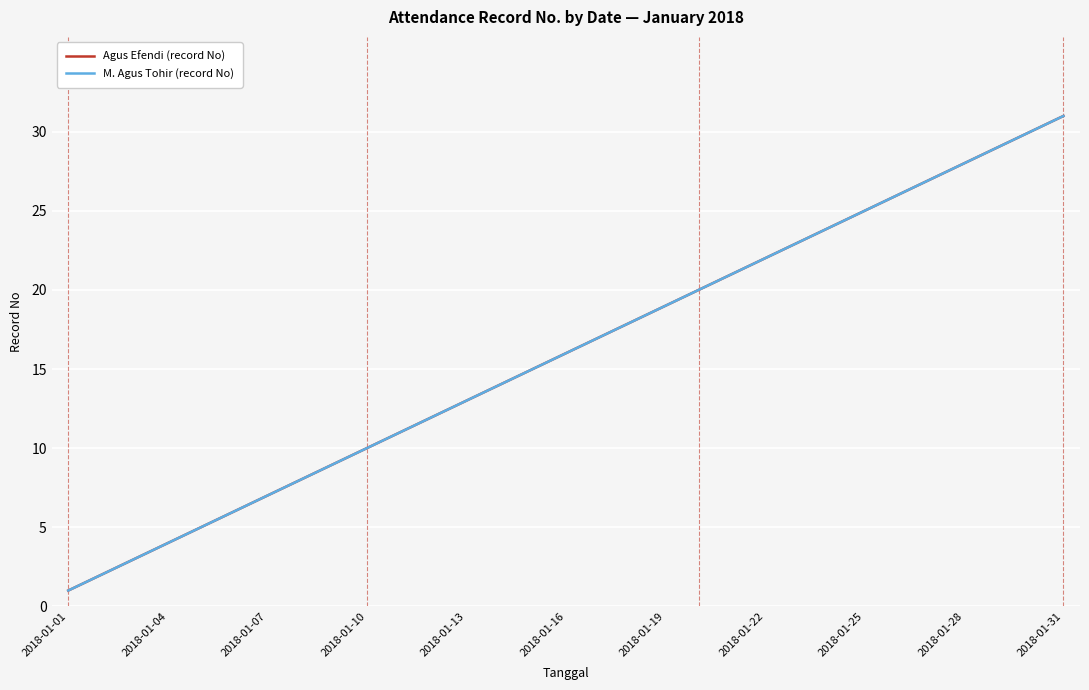

Is this an area chart (filled region under the line)?

No